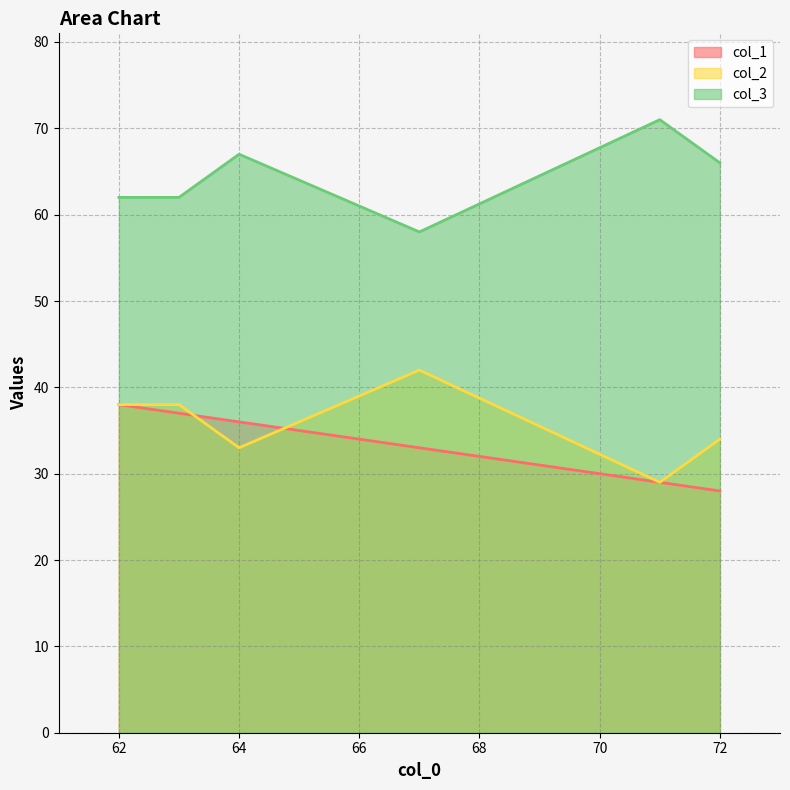

At which category is the sum across all series the highest?

62